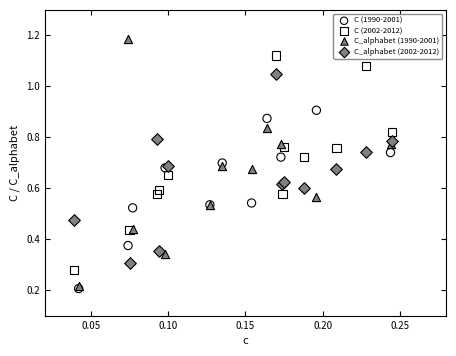

Which series has the widest spread of Y values?

C_alphabet (1990-2001)